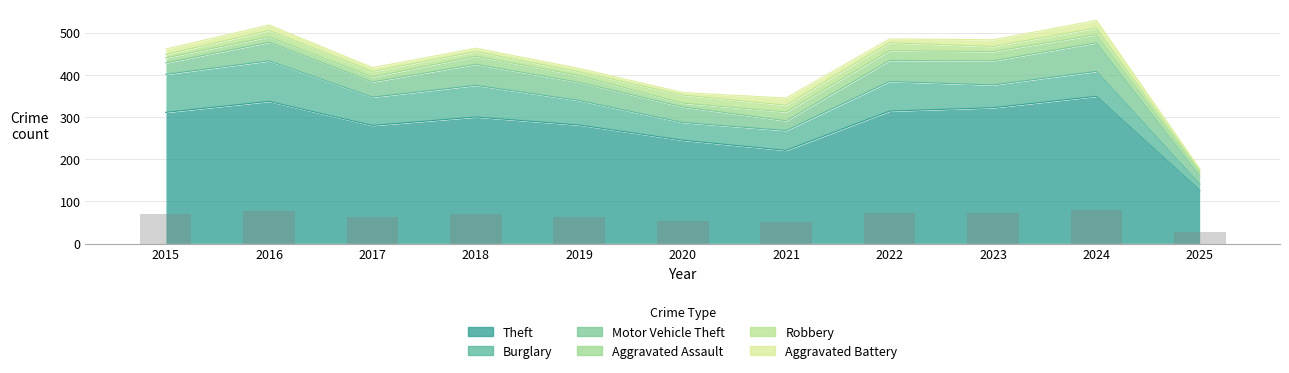

Which has a higher value, 2020 or 2019?

2019